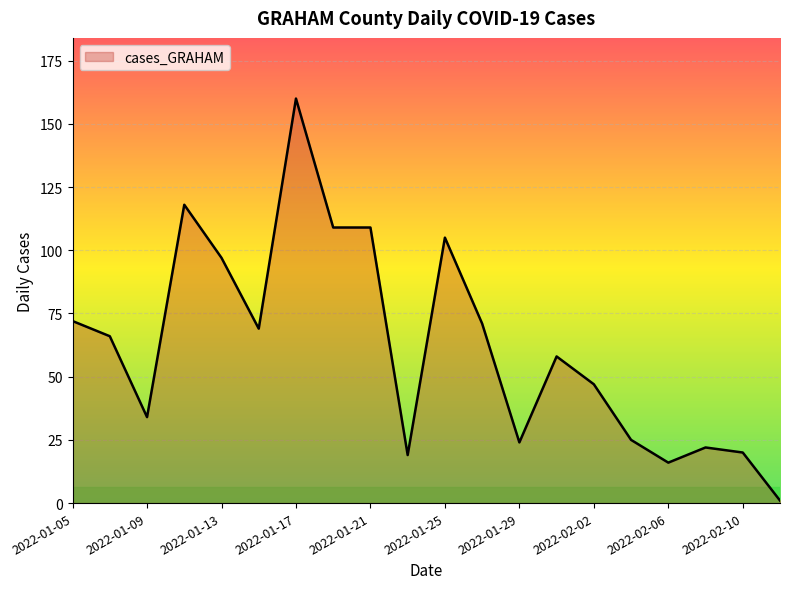

What is the maximum value shown in the chart?

160